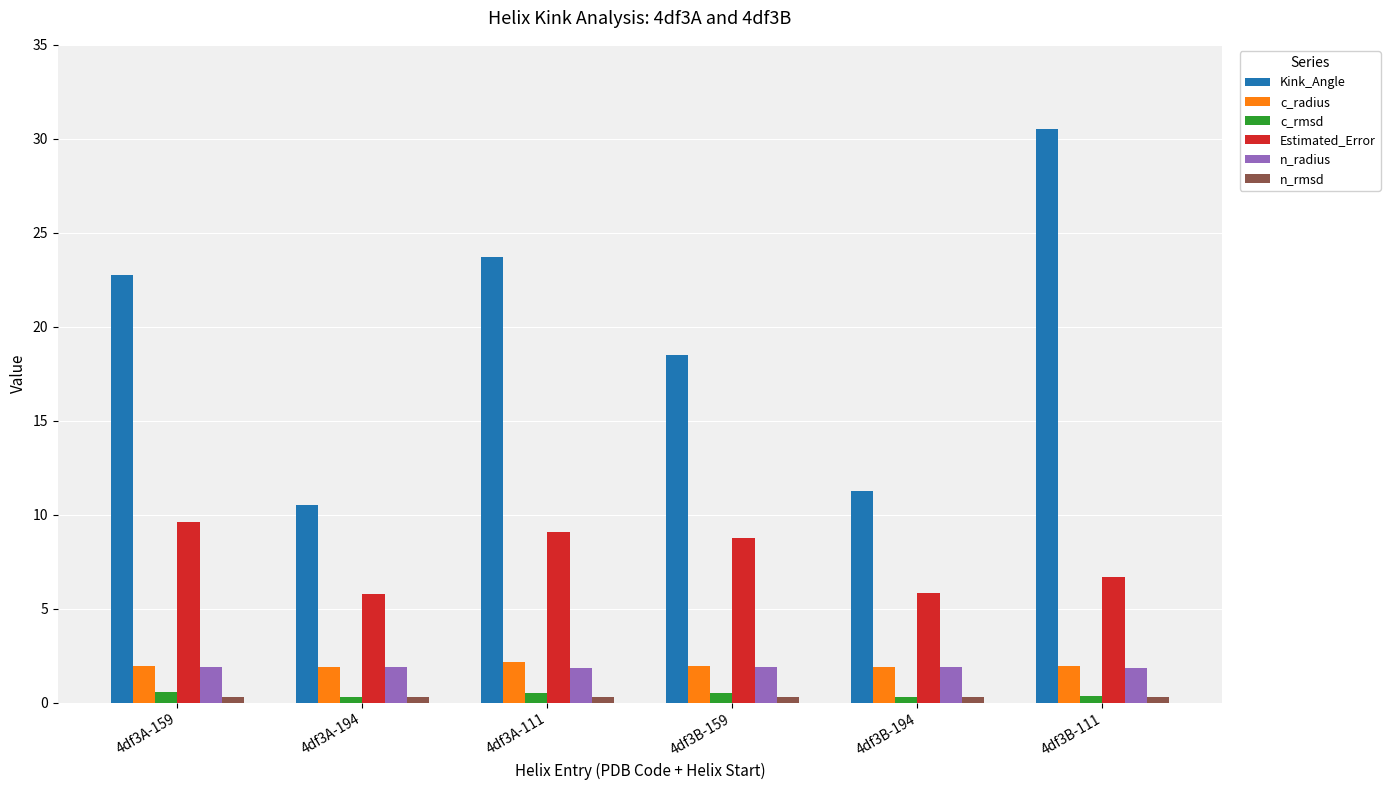

What is the label of the 5th bar from the left?

4df3B-194